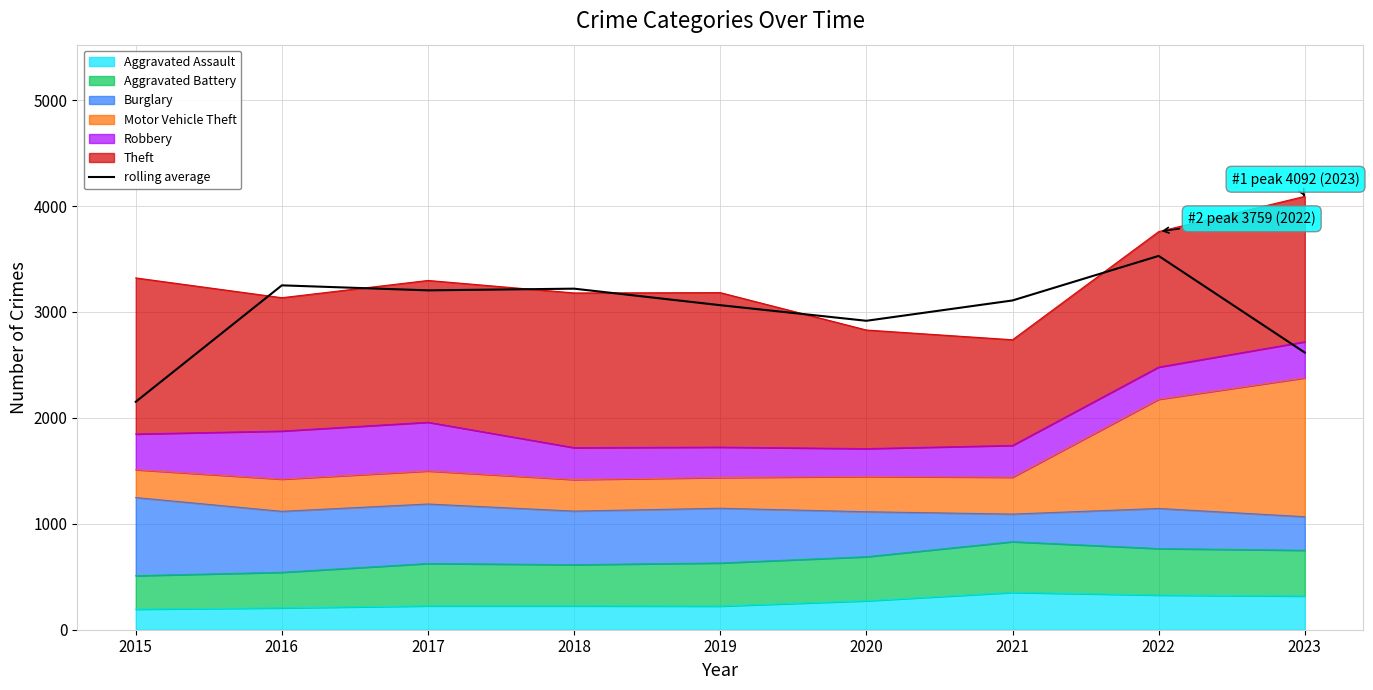

Does the chart have visible grid lines?

Yes